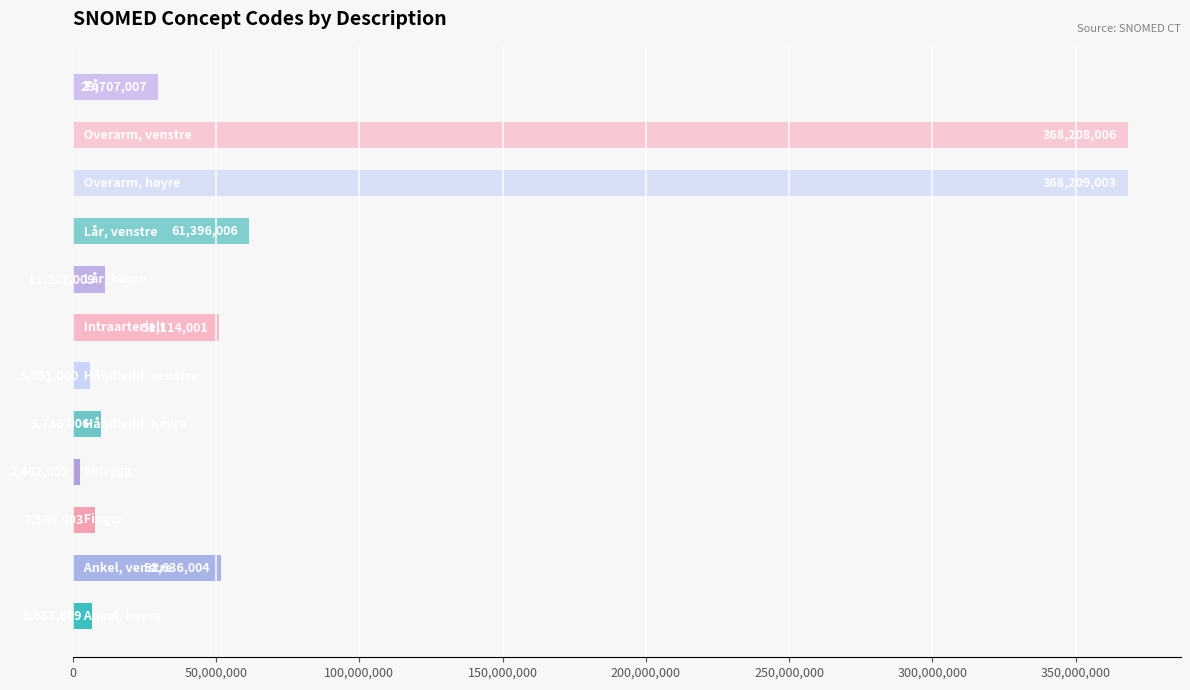

What is the difference between the second highest and second lowest values?

362257006